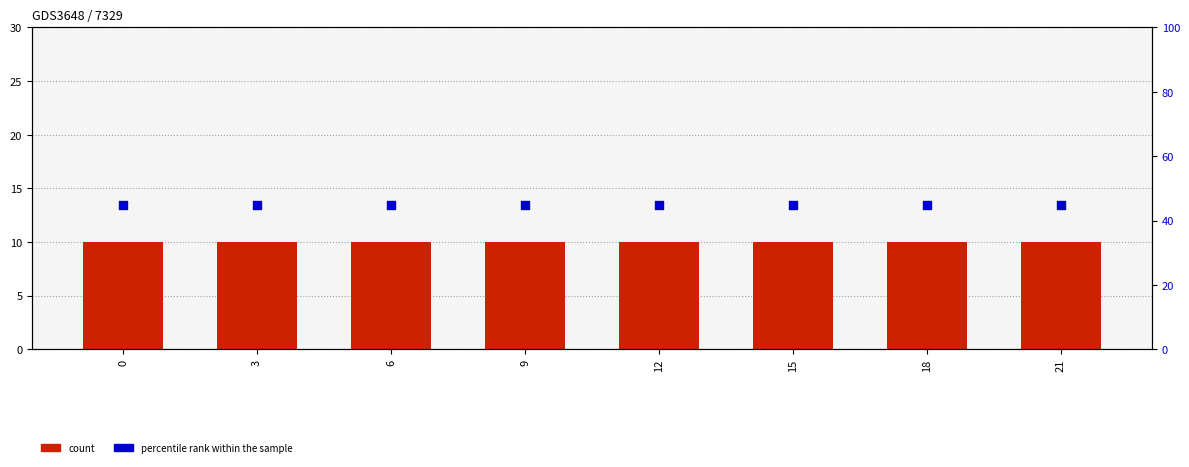

What are all the series names shown in the legend?

count, percentile rank within the sample